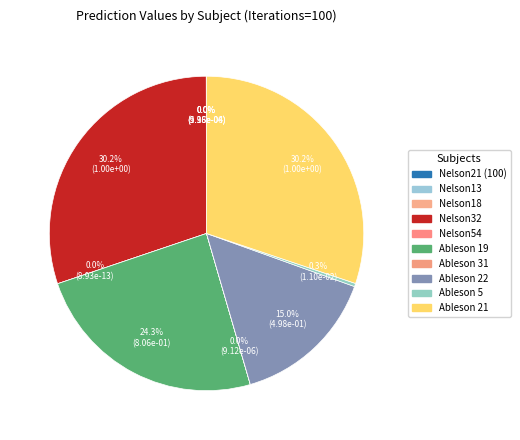

What portion of the pie excludes Nelson18?

100.0%